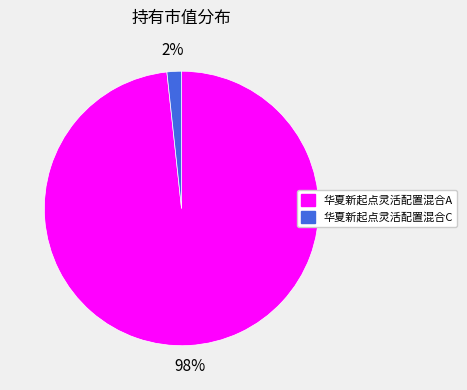

Which category accounts for the majority?

华夏新起点灵活配置混合A